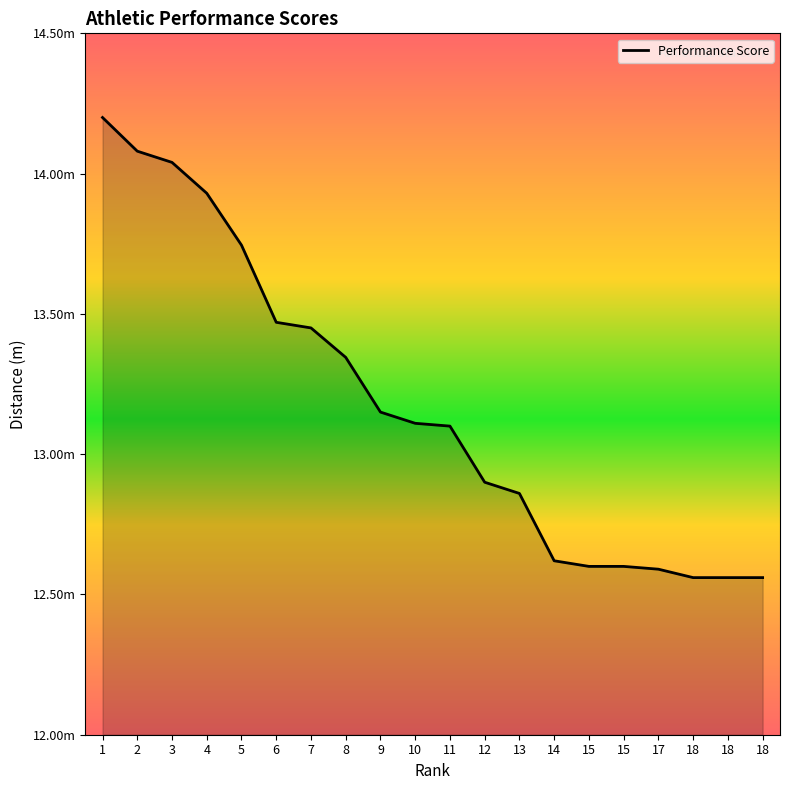

Is this an area chart (filled region under the line)?

Yes